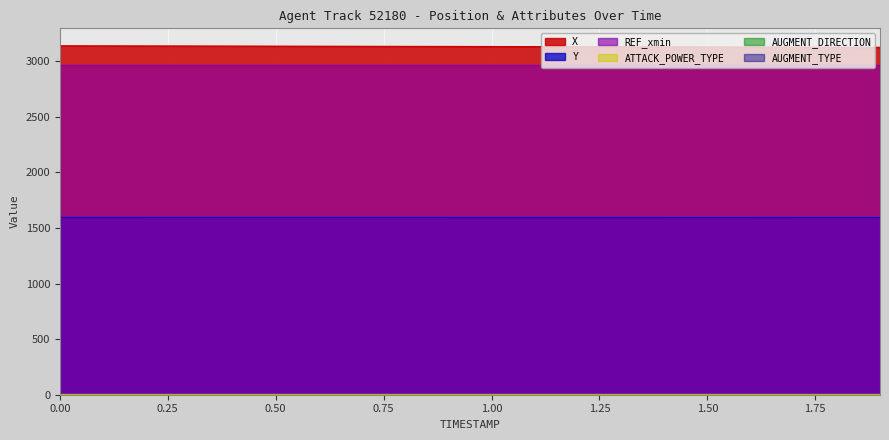

At how many categories does at least one series exceed 2150?

20